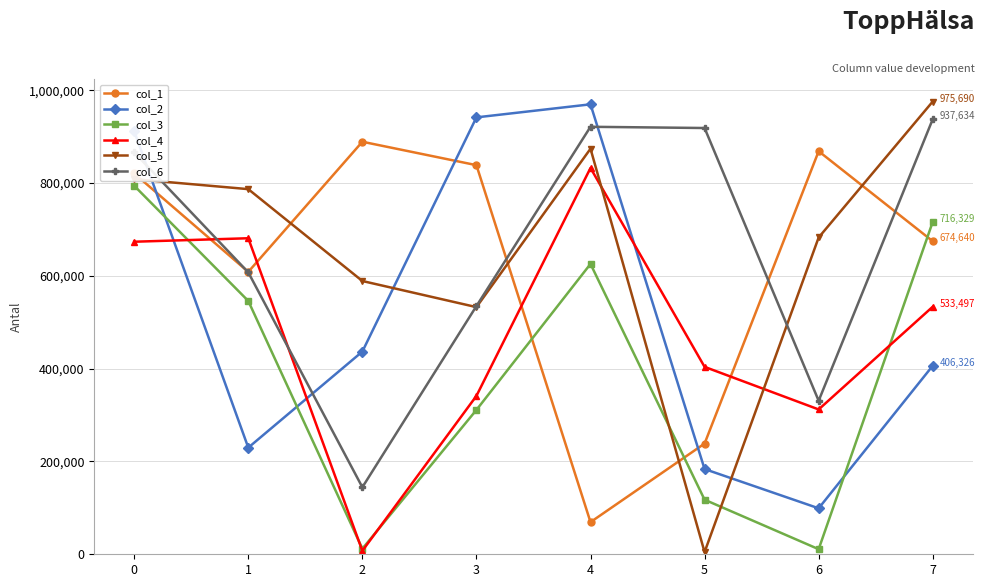

How many data points in col_1 are less than 820715?

4